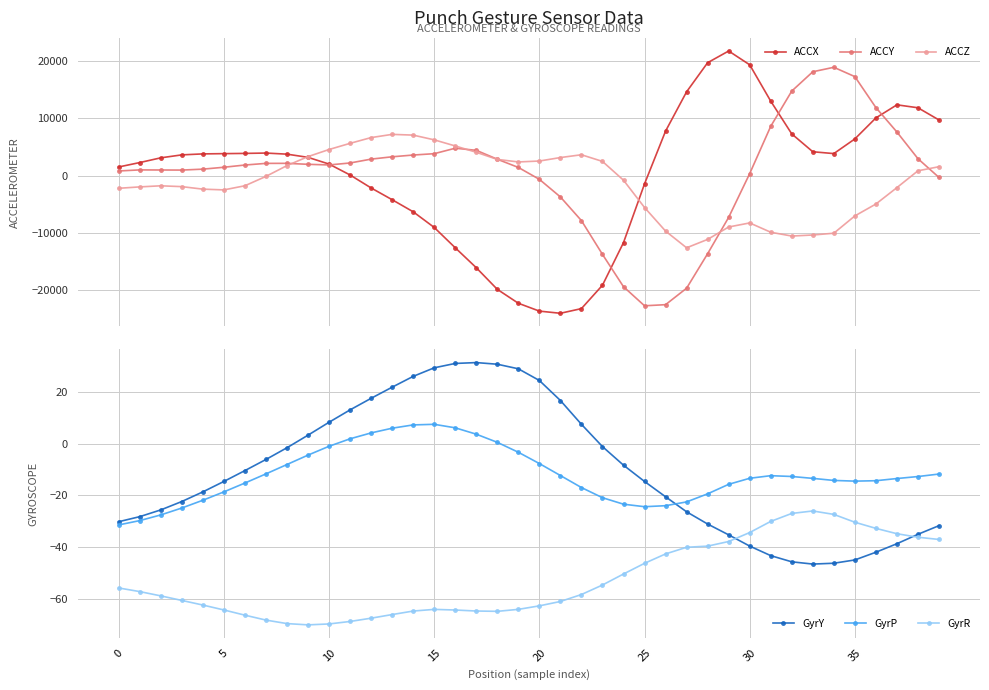

What is the label of the 20th point from the right?

20